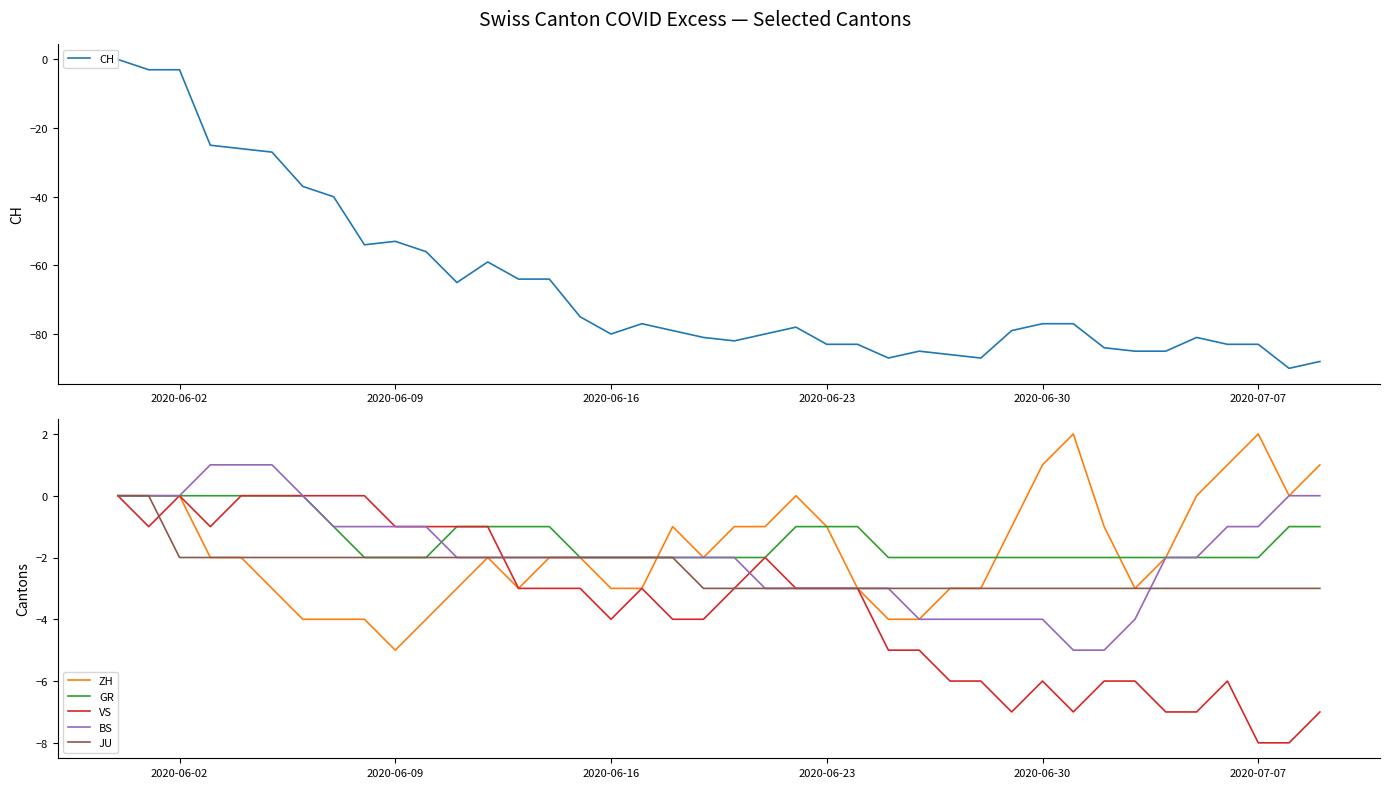

Is it true that BS equals -4 at 2020-06-30?

True